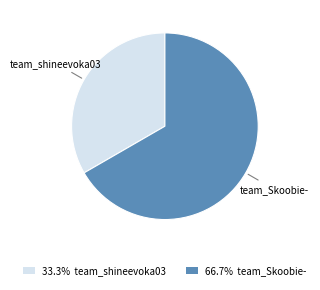

Is the sum of team_shineevoka03 and team_Skoobie- greater than half?

Yes